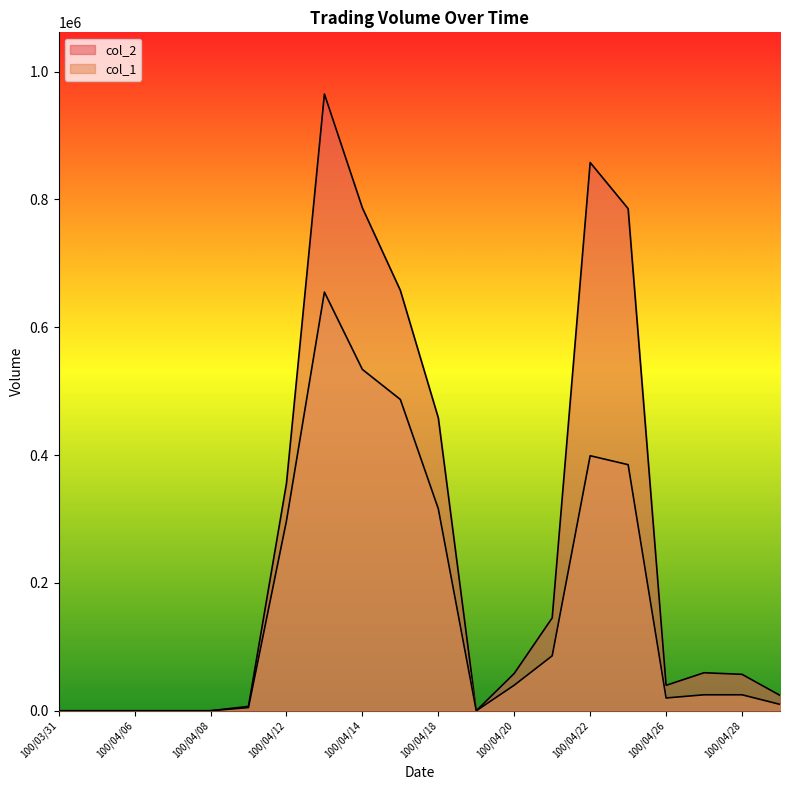

What is the maximum value shown in the chart?

964880